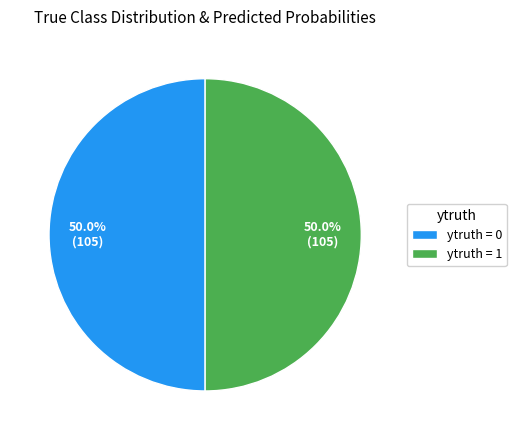

What percentage is NOT represented by ytruth = 1?

50.0%